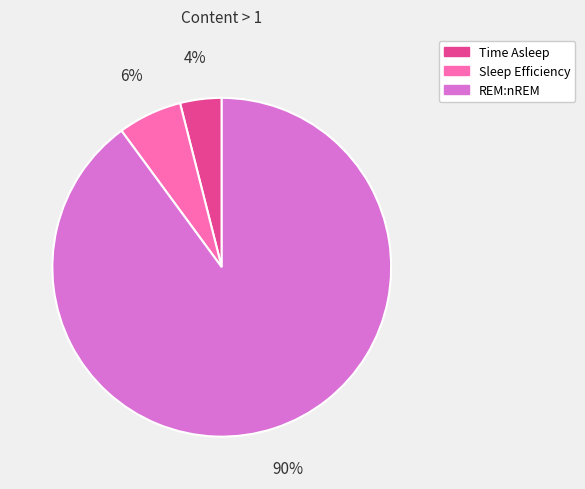

How many slices are in this pie chart?

3